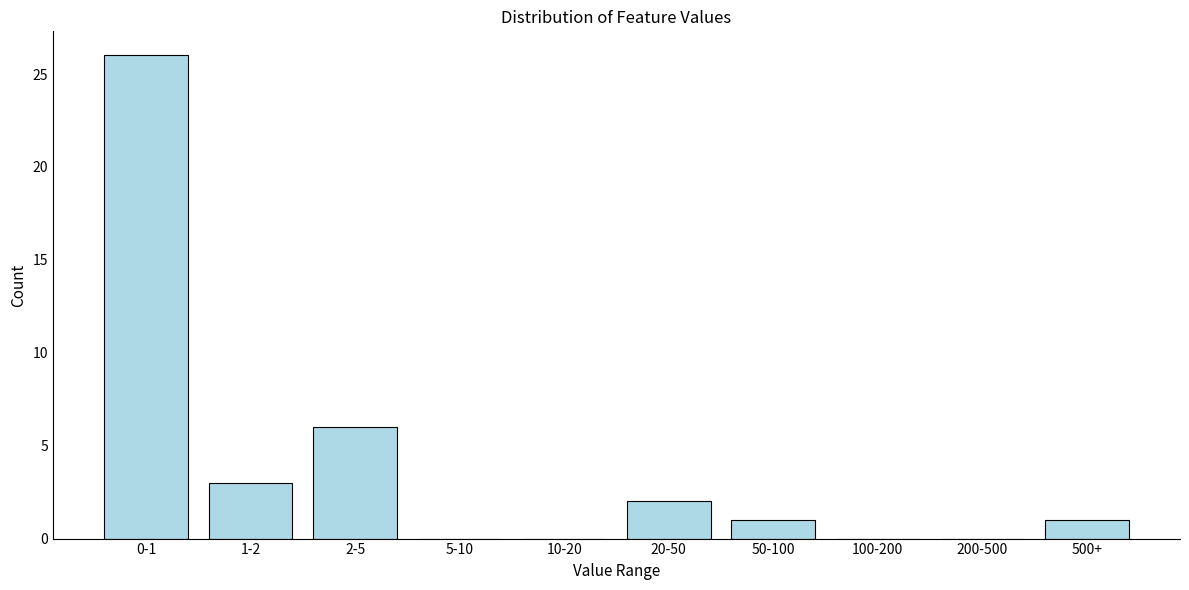

Reading right to left, what are all the values shown in this chart?

500+=1	200-500=0	100-200=0	50-100=1	20-50=2	10-20=0	5-10=0	2-5=6	1-2=3	0-1=26